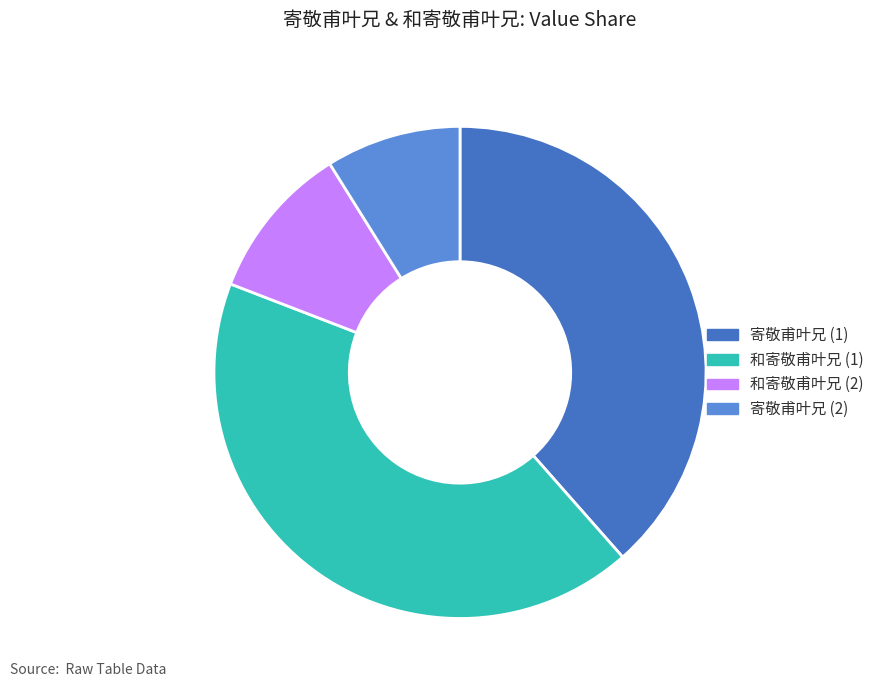

What is the smallest slice in the pie chart?

寄敬甫叶兄 (2)